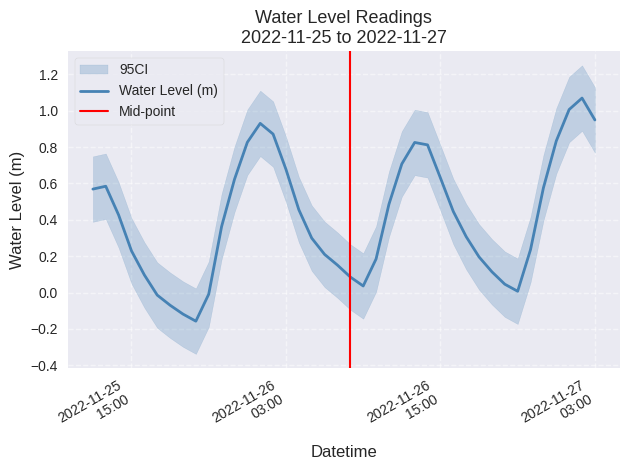

How many points are higher than both their immediate neighbors (excluding endpoints)?

4